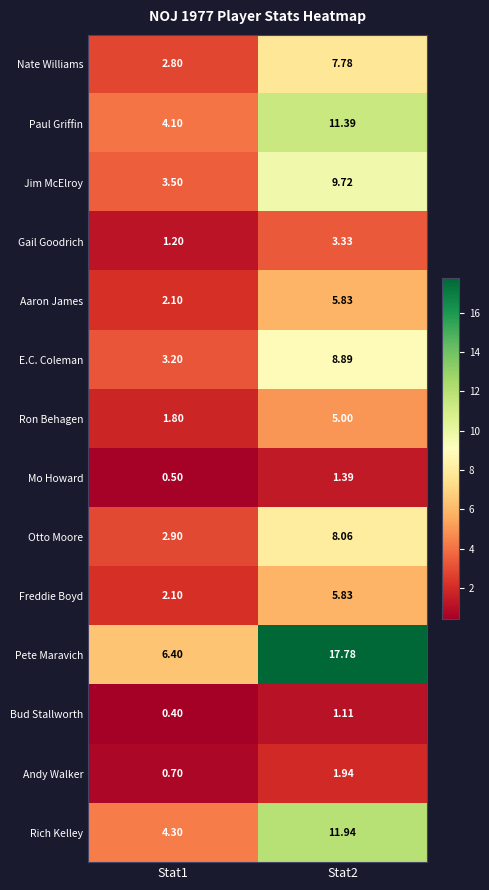

What is the total value across all series at Stat2?

100.0